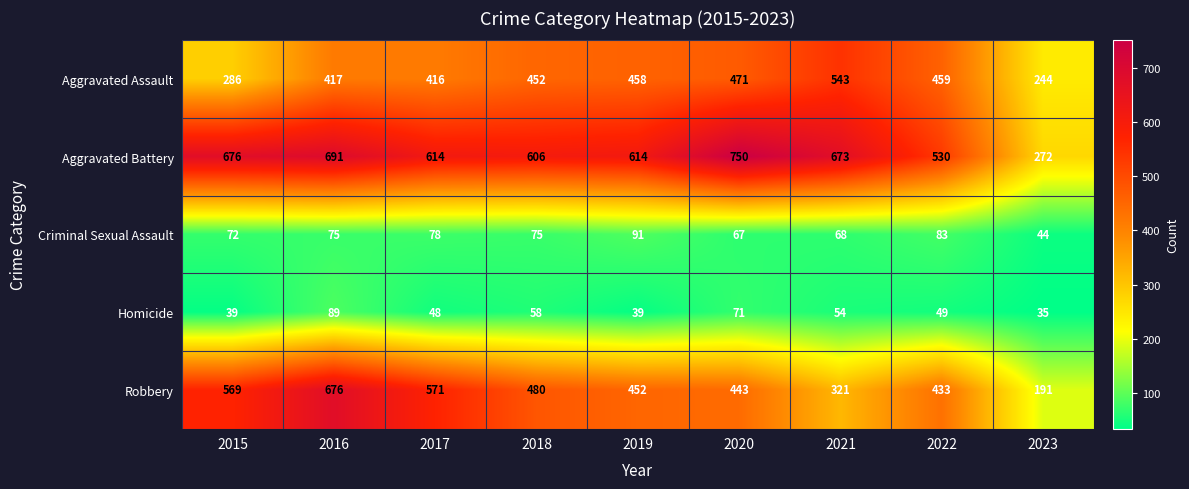

At which label does Homicide first exceed 49?

2016